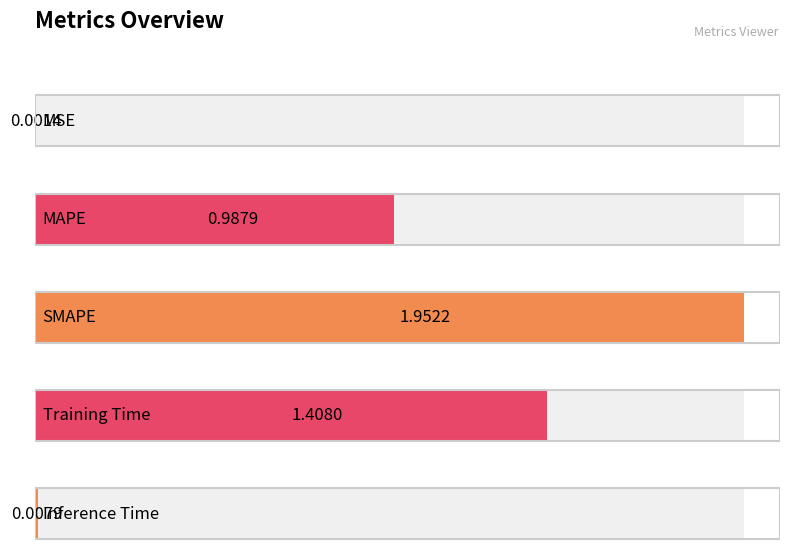

At which label is the value closest to 0?

MSE